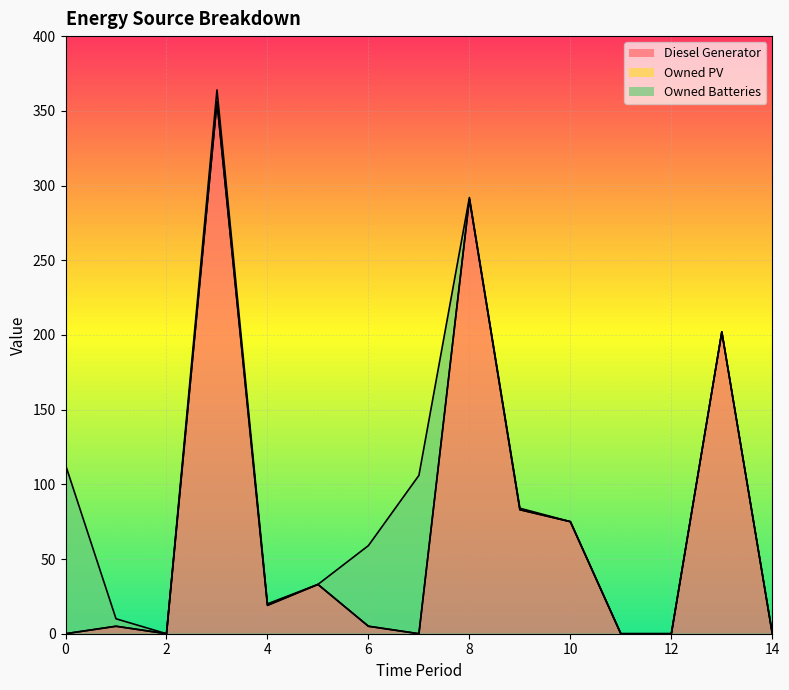

Reading right to left, extract all data points from this chart.

Diesel Generator: 0.0	202.0	0.0	0.0	75.0	83.0	291.0	0.0	5.0	33.0	19.0	356.0	0.0	5.0	0.0
Owned PV: 0.0	0.0	0.0	0.0	0.0	0.0	0.0	0.0	0.0	0.0	0.0	0.0	0.0	0.0	0.0
Owned Batteries: 0.0	0.0	0.0	0.0	0.0	1.0	1.0	106.0	54.0	0.0	1.0	8.0	0.0	5.0	113.0